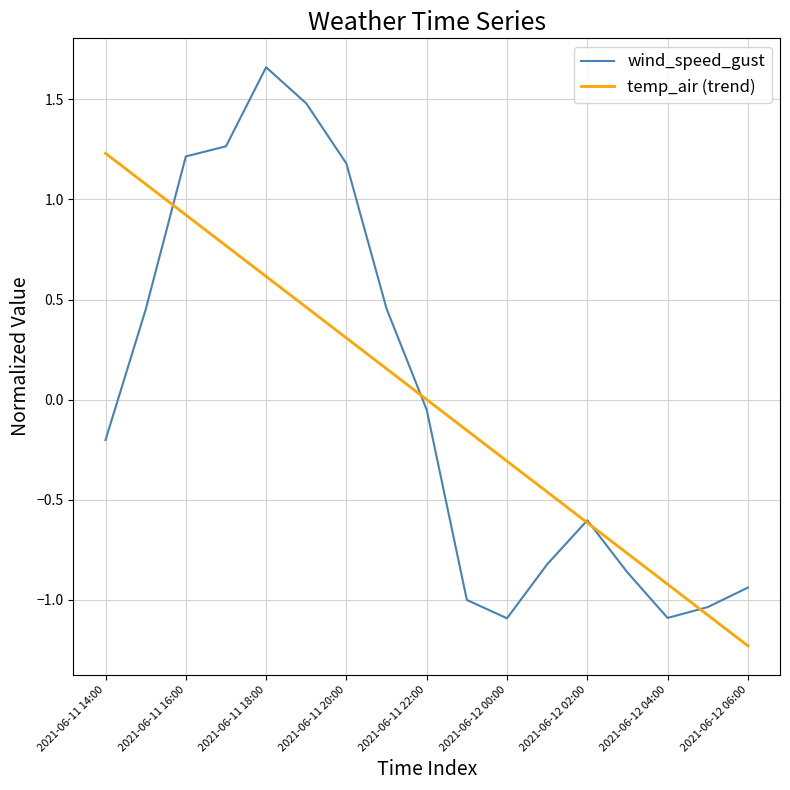

List the series in order of their peak value, lowest first.

temp_air (trend), wind_speed_gust